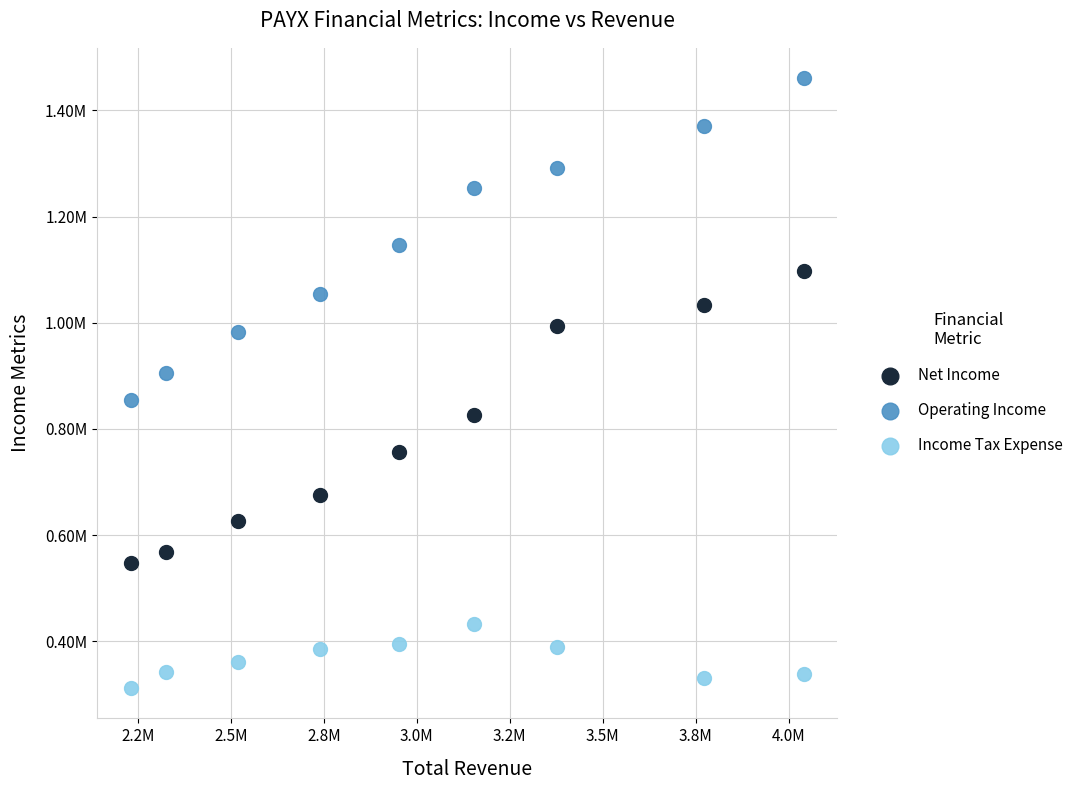

Which series has the widest spread of Y values?

Operating Income